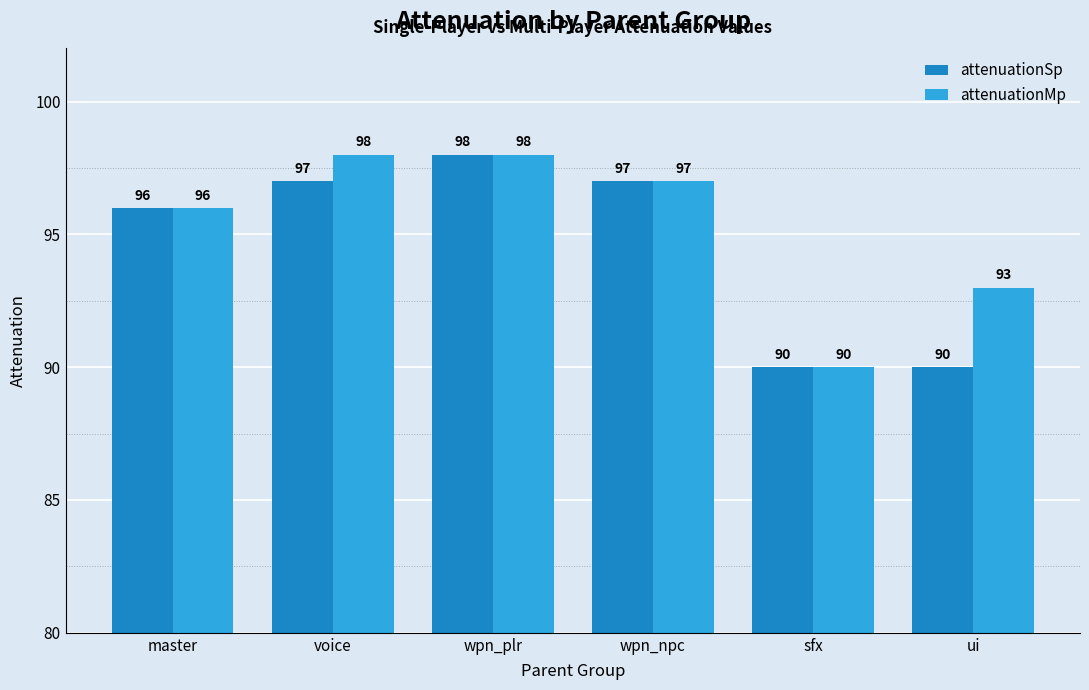

What is the total value across all series at ui?

183